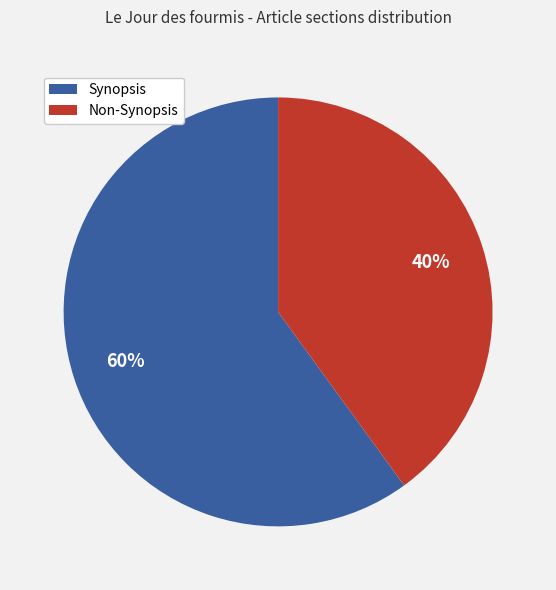

Does Non-Synopsis represent more than half of the total?

No